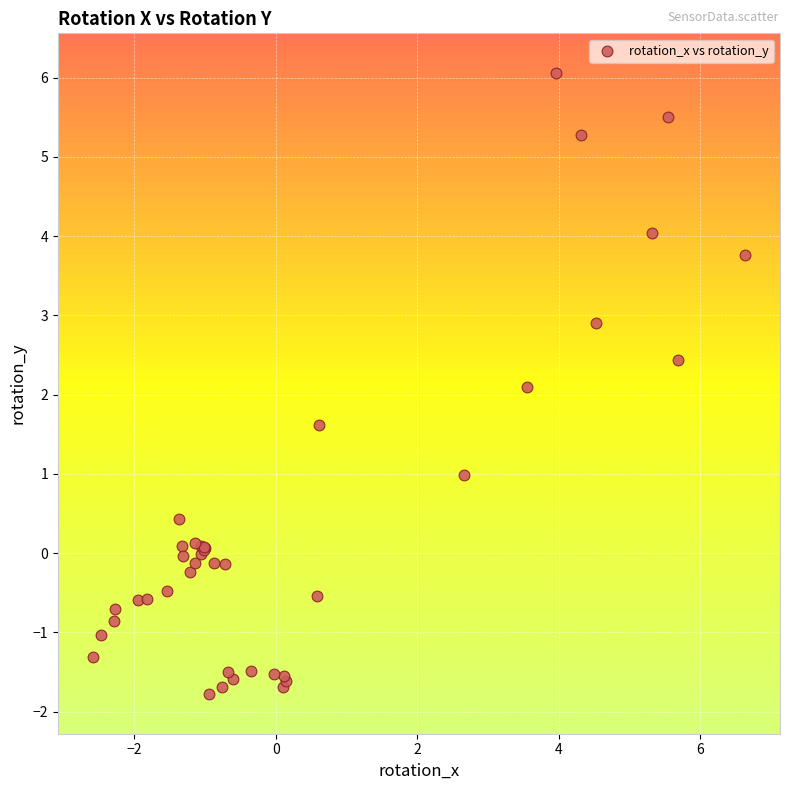

What Y value in the scatter plot is closest to 2?

2.1